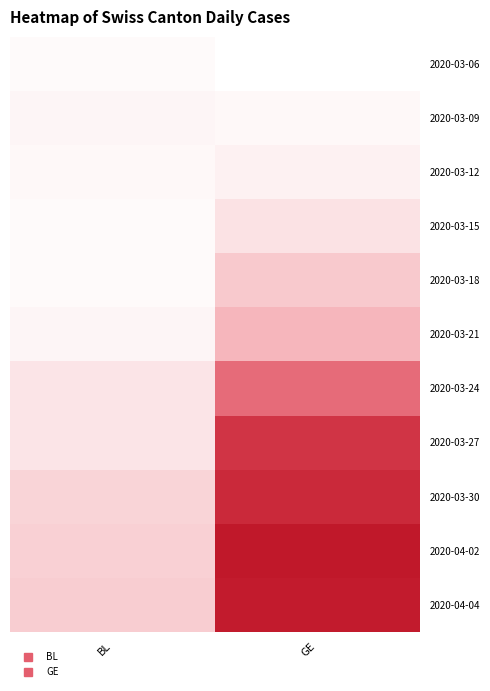

At how many categories does at least one series exceed 39?

1